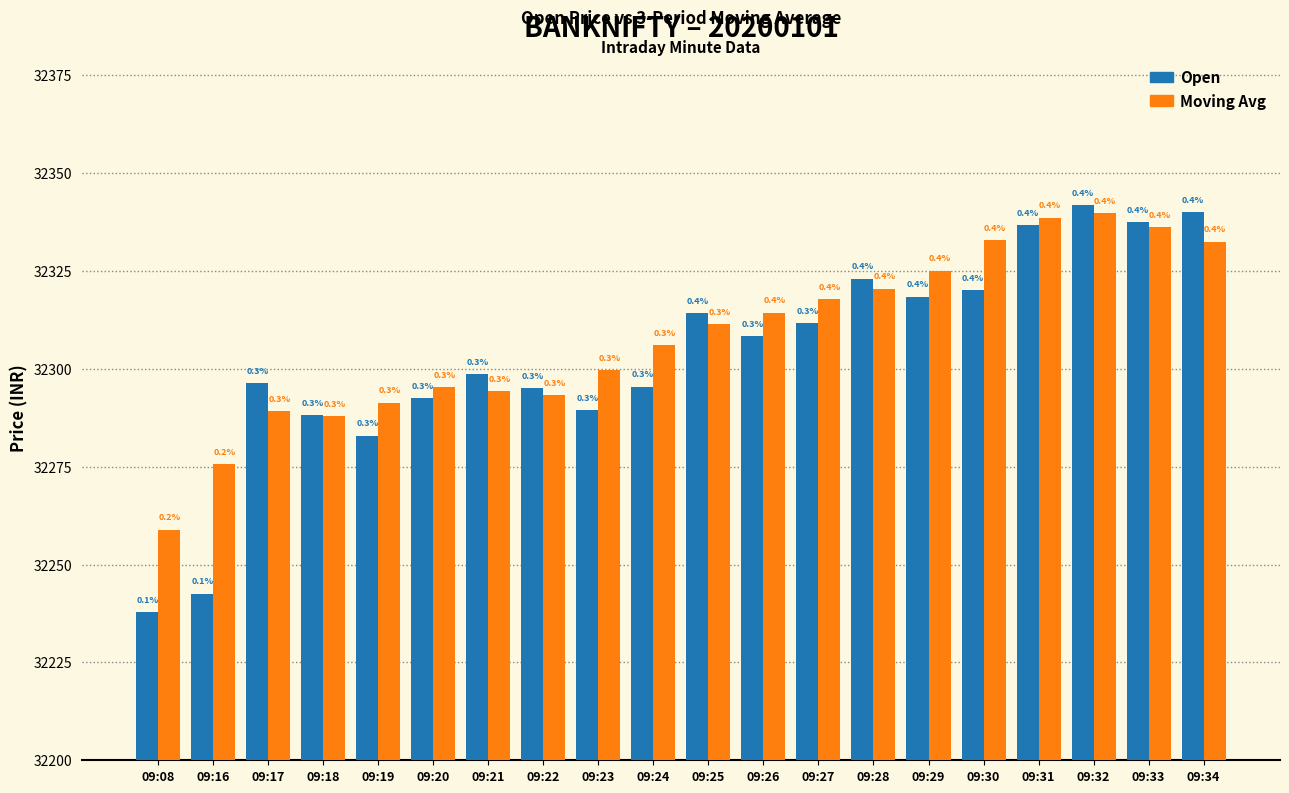

Between 09:29 and 09:08, which is larger?

09:29